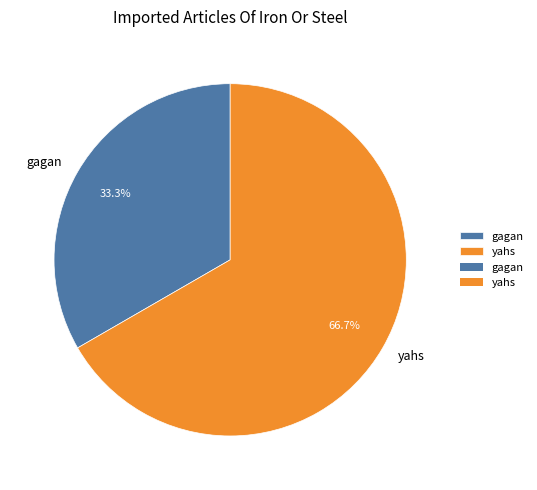

What percentage is the yahs slice, to the nearest percent?

67%